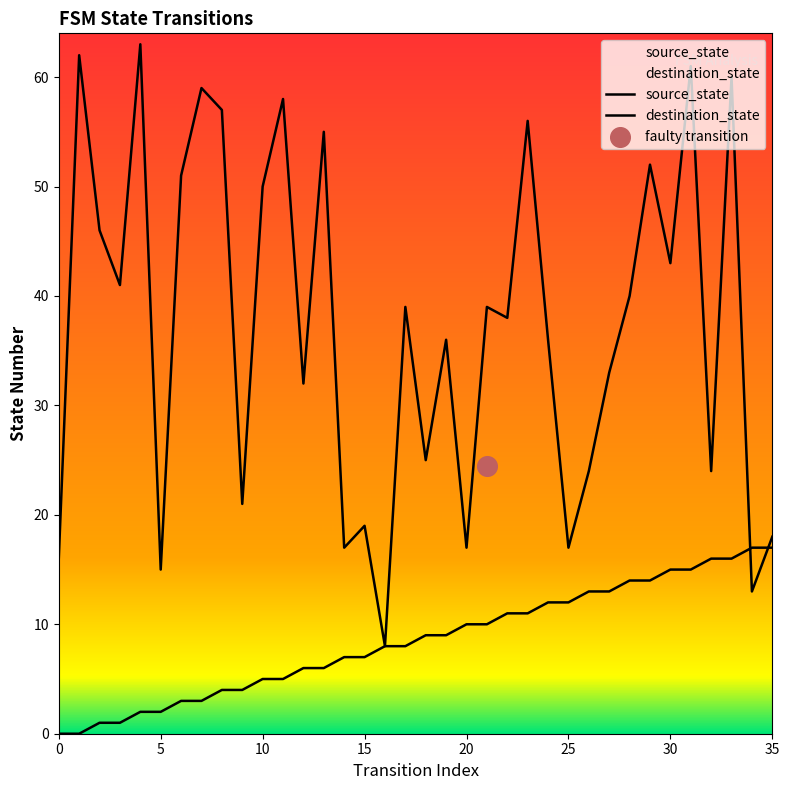

Which series reaches the minimum Y coordinate?

source_state